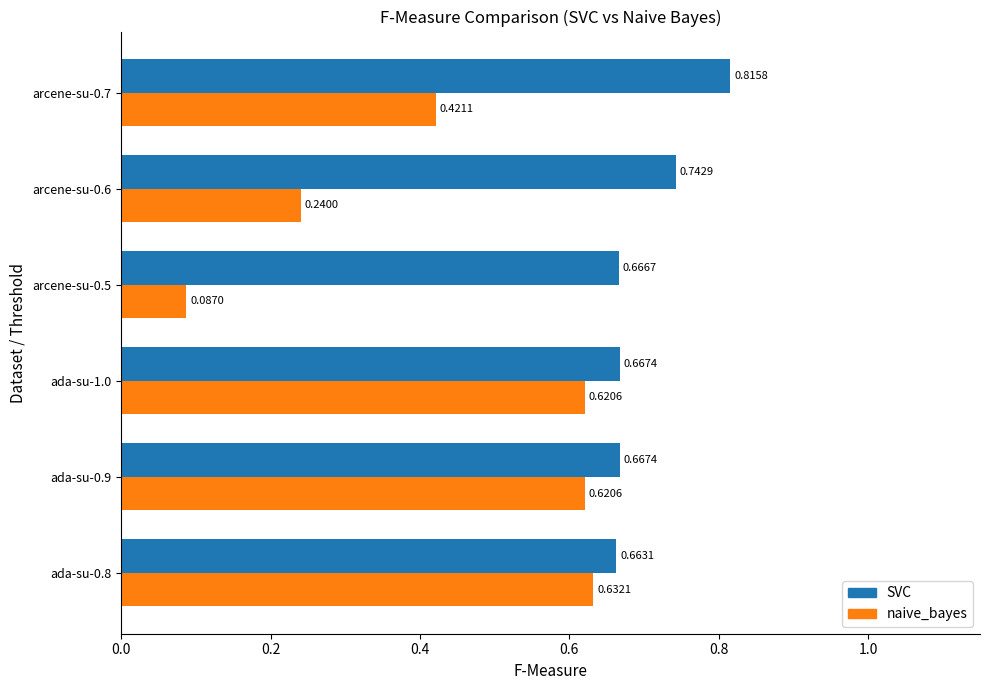

What is the difference between the maximum and minimum values in the naive_bayes series?

0.5